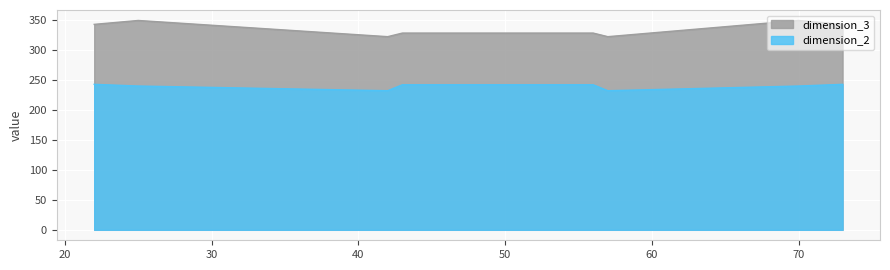

What is the difference between the second highest and minimum values in the dimension_3 series?

27.0